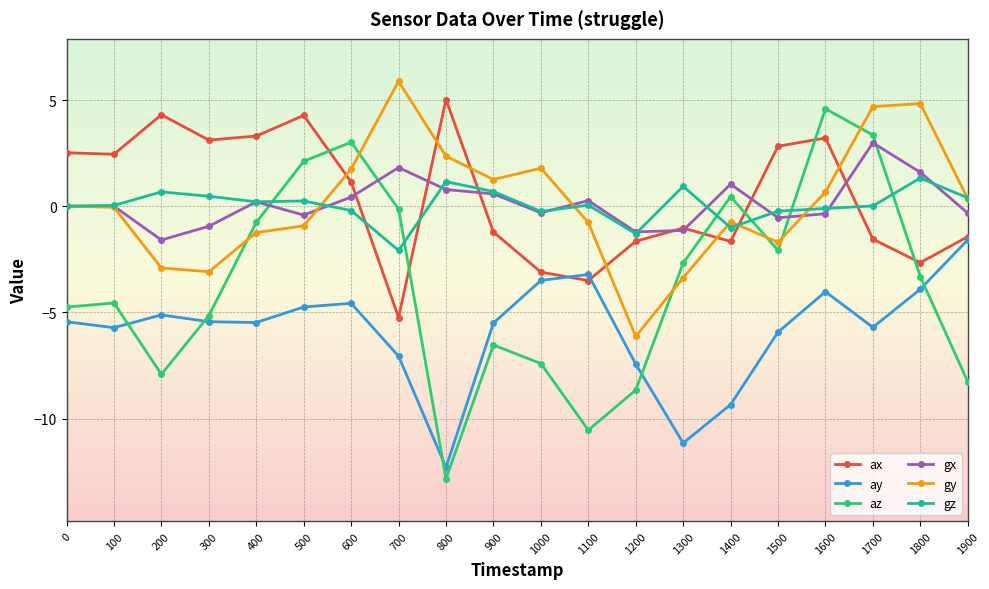

The az series shows -2.7 at 1300. True or false?

True